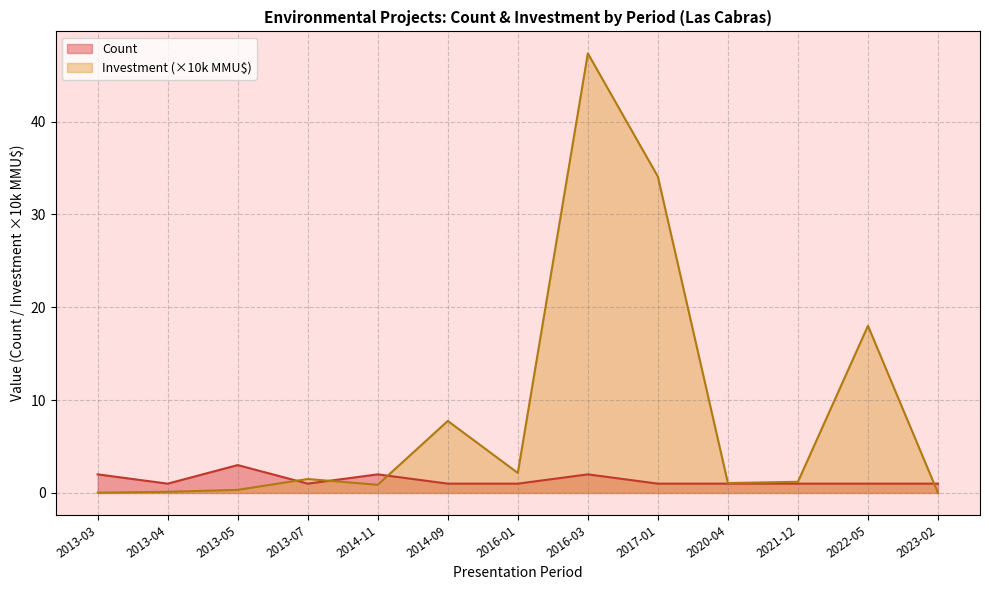

The value of Count at 2016-01 is 1.0. True or false?

True